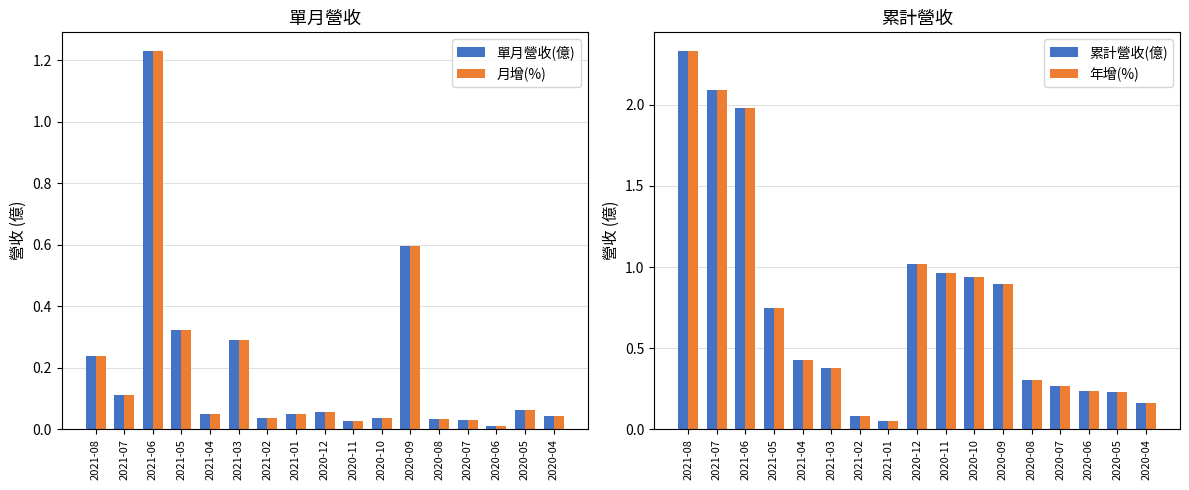

What are all the series names shown in the legend?

單月營收(億), 月增(%), 累計營收(億), 年增(%)